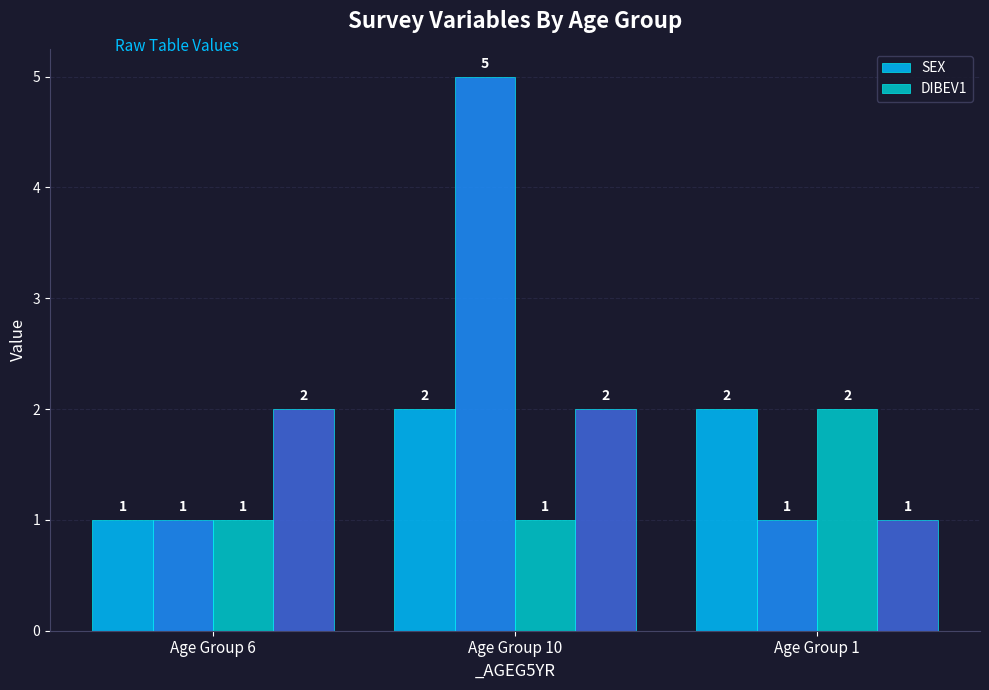

At which category is the sum across all series the highest?

Age Group 1